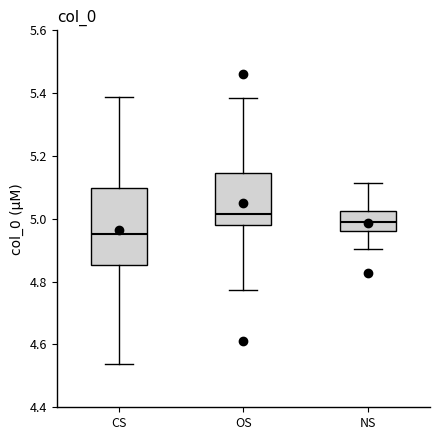

Reading left to right, transcribe this box plot: for each box, give where its median line is, the range the box spans, and where its two whiskers end, as read against the y-axis. The values are not printed on the chart, so give them approximately, as read against the axis.

CS: median 4.96, box 4.86 to 5.10, whiskers 4.54 to 5.38
OS: median 5.02, box 4.98 to 5.14, whiskers 4.78 to 5.38
NS: median 4.98, box 4.96 to 5.02, whiskers 4.90 to 5.12